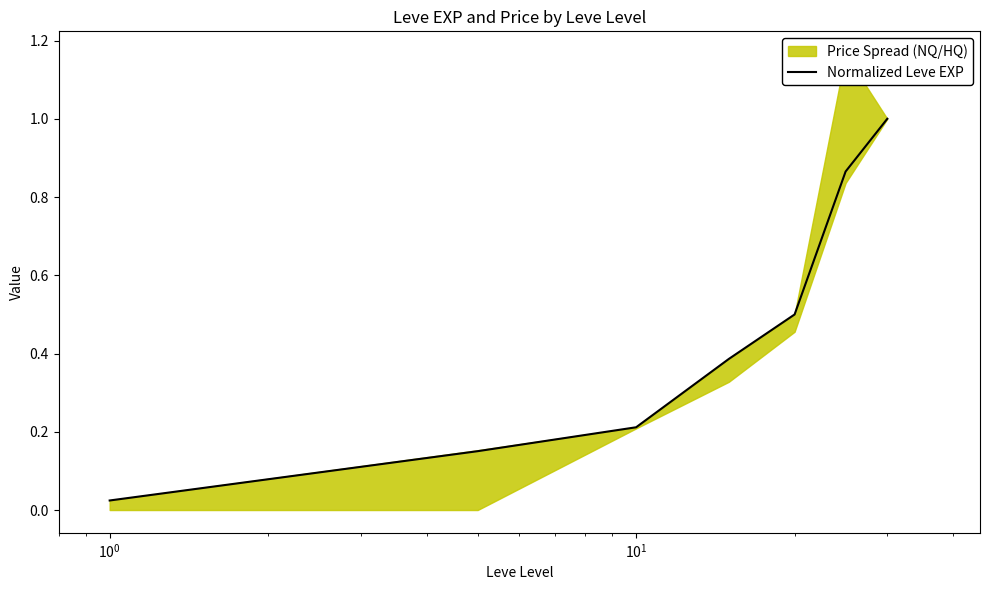

True or false: the data has more than 1 interior local peaks.

False